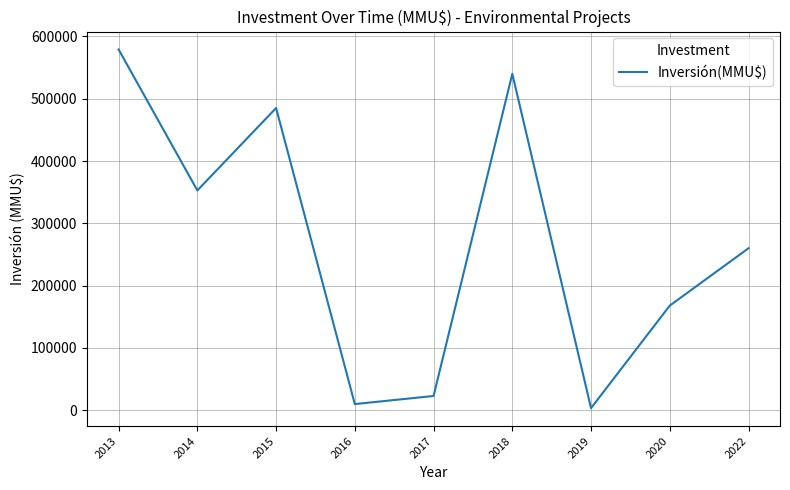

Reading right to left, extract all data points from this chart.

2022=260000	2020=168000	2019=3500	2018=539903	2017=23000	2016=10000	2015=485045	2014=352770	2013=578950